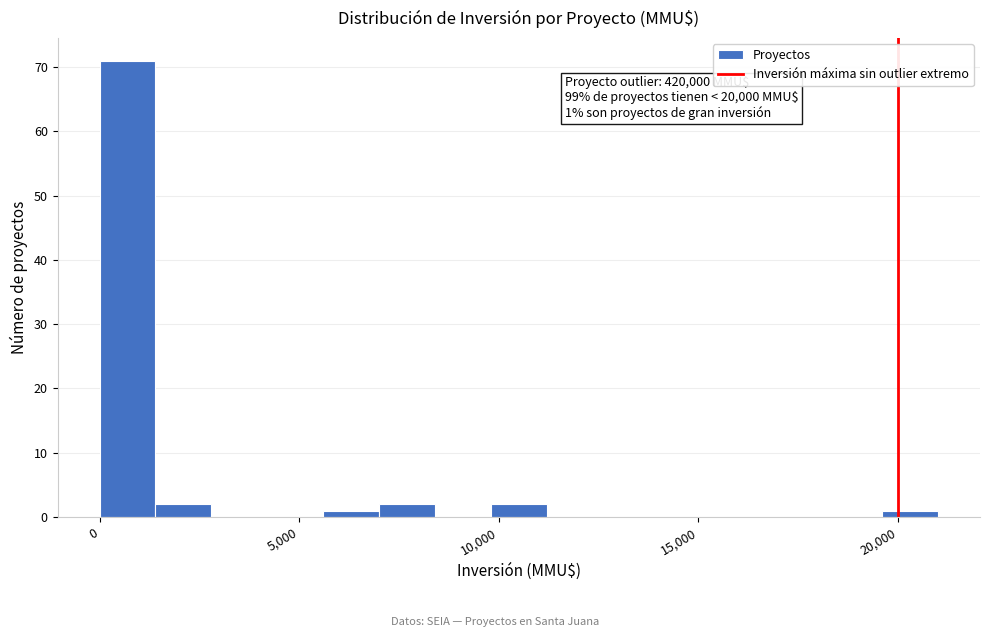

Around what value on the x-axis is the tallest bar? Give the approximate position of its centre, as read against the axis.

500